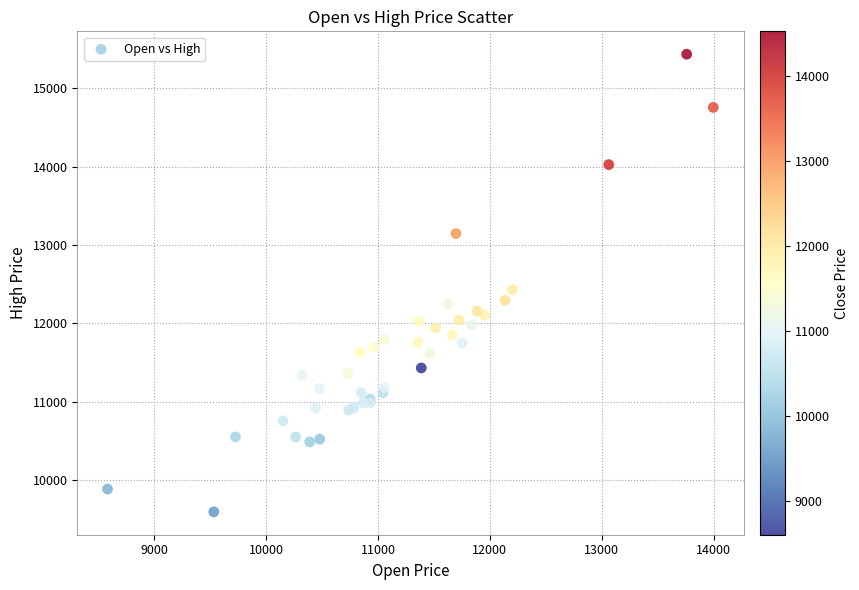

What Y value in the scatter plot is closest to 12515?

12430.5